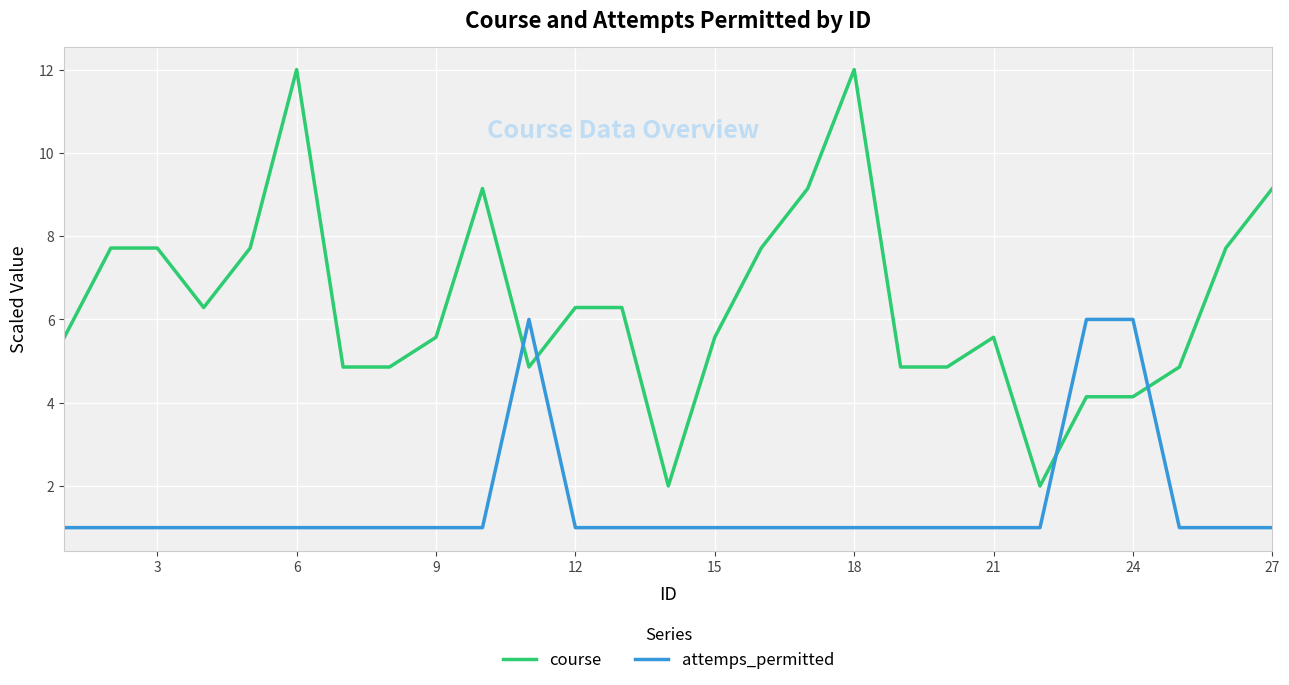

What are all the series names shown in the legend?

course, attemps_permitted